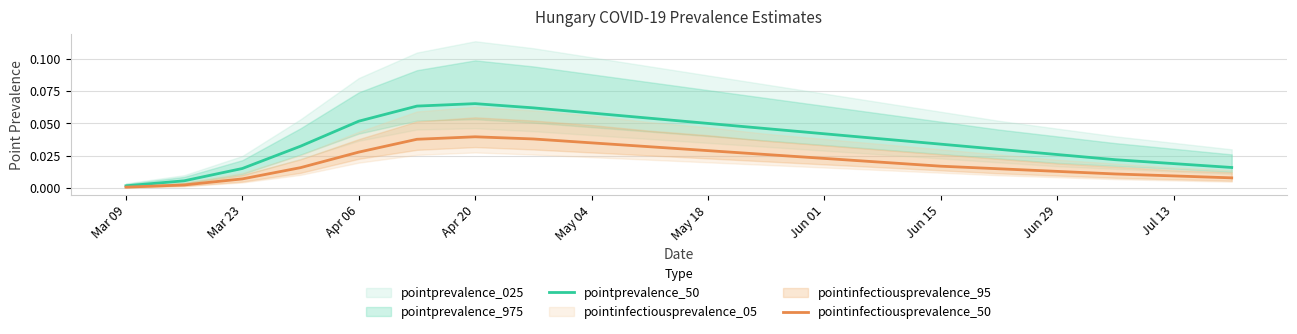

What is the sum of all pointprevalence_50 values?

0.7